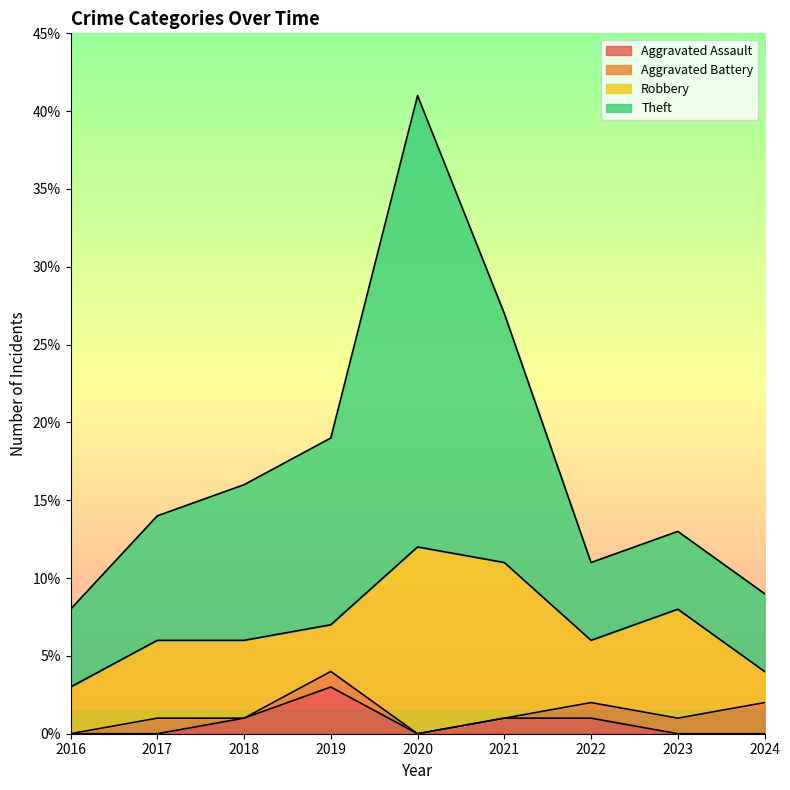

Is it true that Aggravated Assault equals 5 at 2019?

False